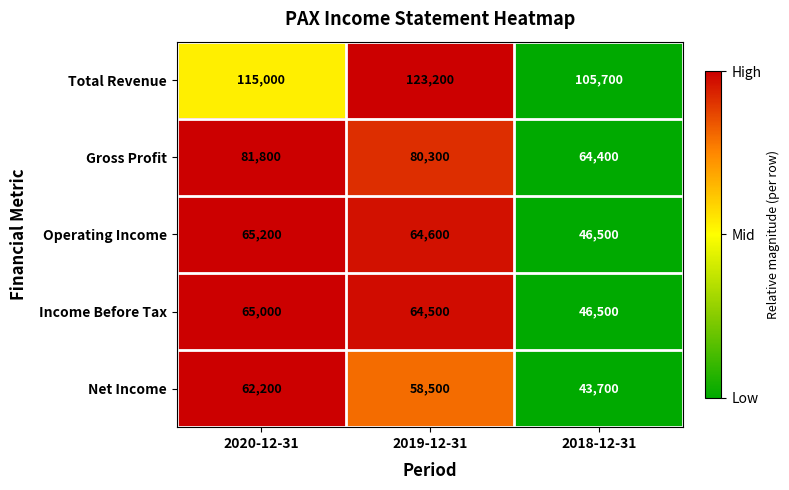

At 2020-12-31, list the series in order from largest to smallest.

Total Revenue, Gross Profit, Operating Income, Income Before Tax, Net Income